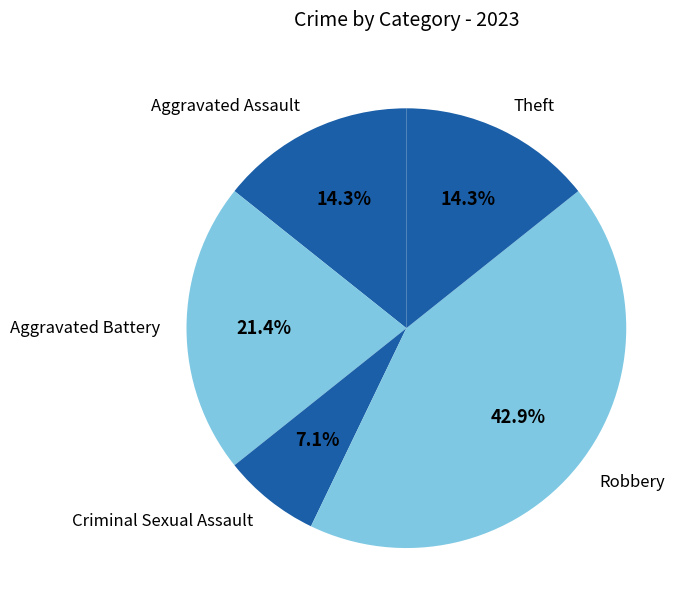

Is it true that Criminal Sexual Assault is 7% of the pie?

True